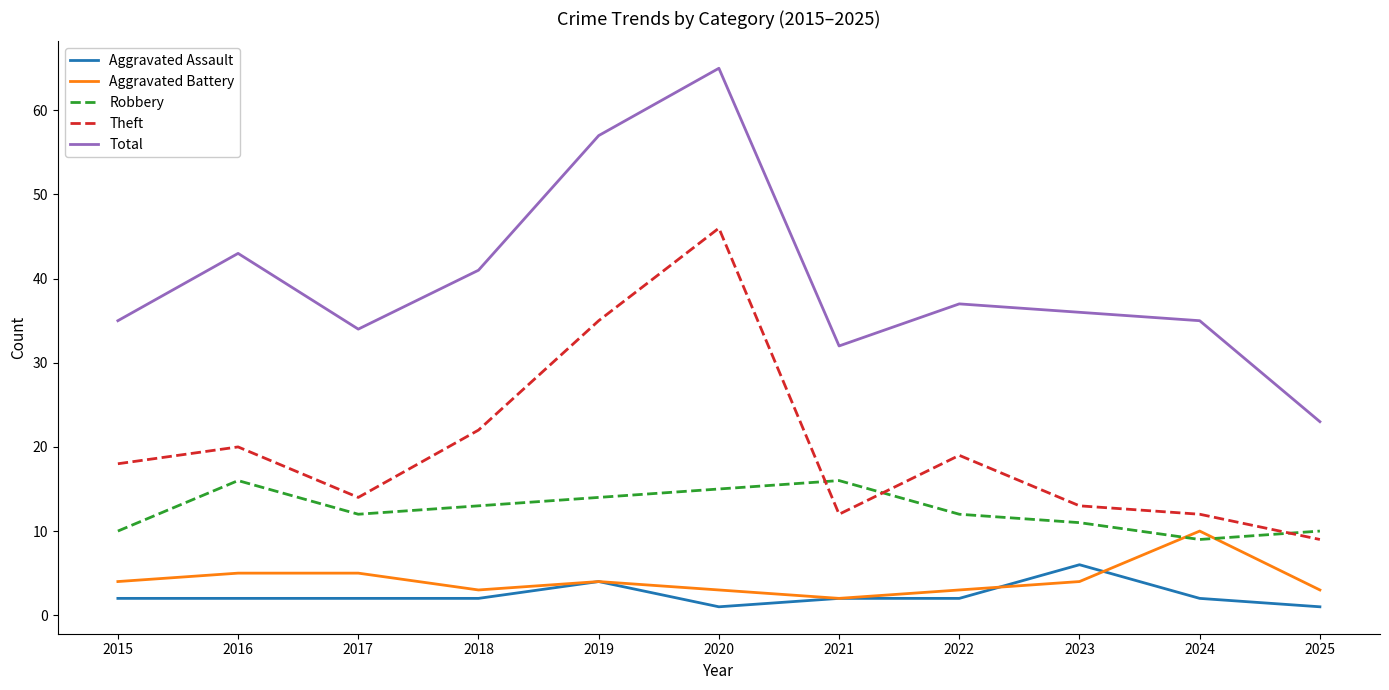

Where is the first local minimum for Aggravated Battery?

2018